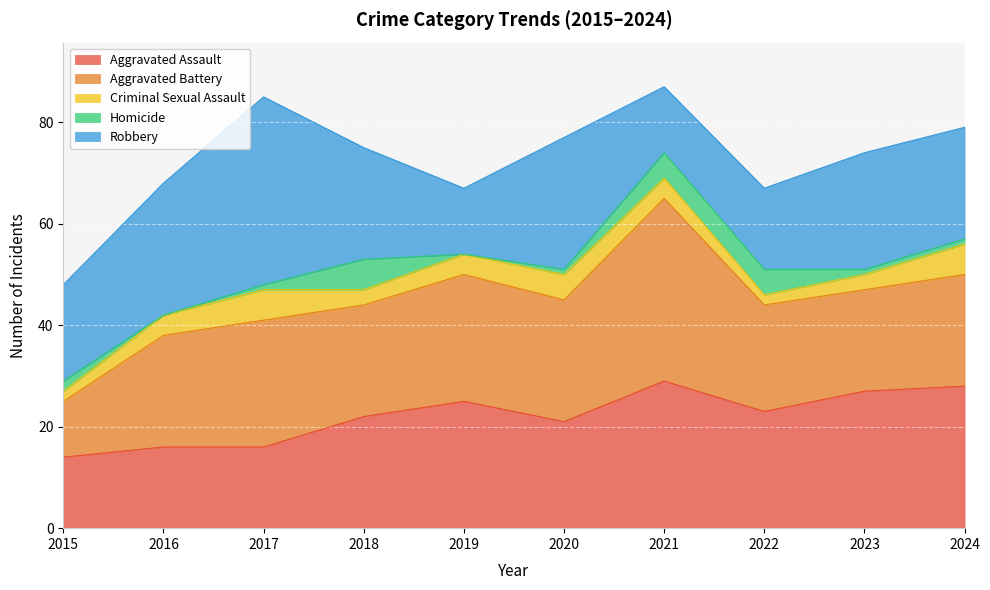

True or false: Aggravated Assault and Criminal Sexual Assault intersect in this chart.

False